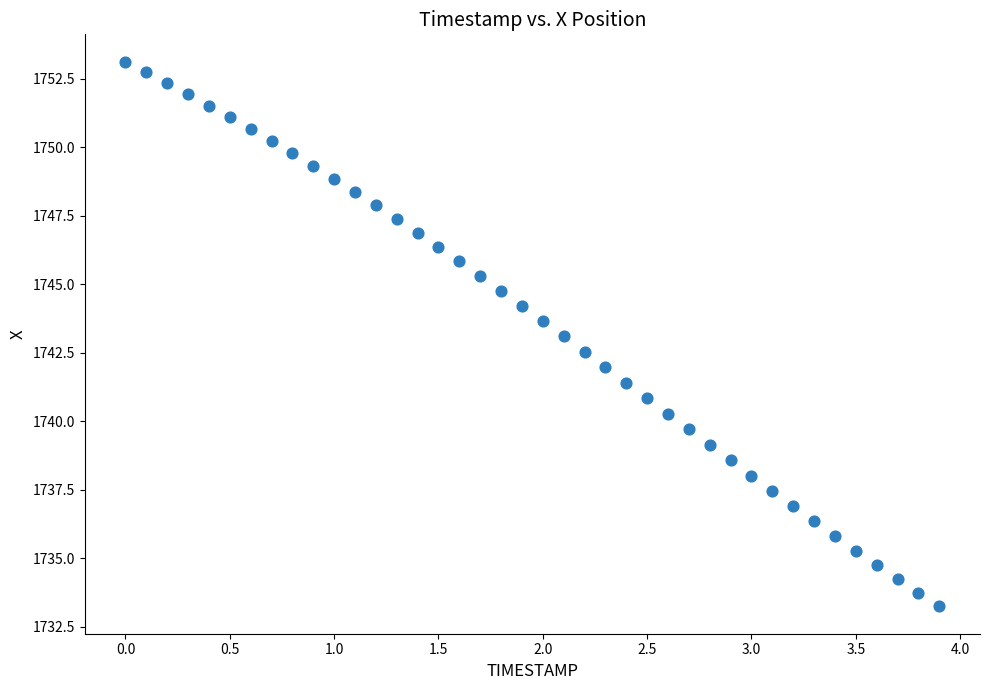

What is the range of Y values (max minus min)?

19.9